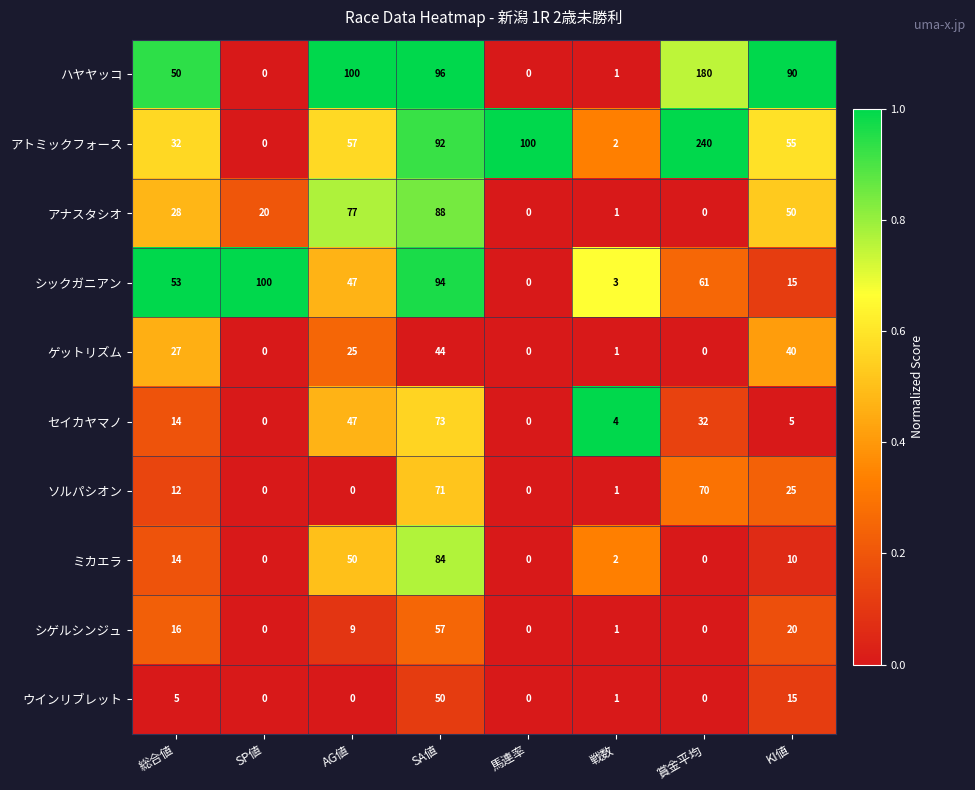

What is the difference between the highest and lowest values at 戦数?

3